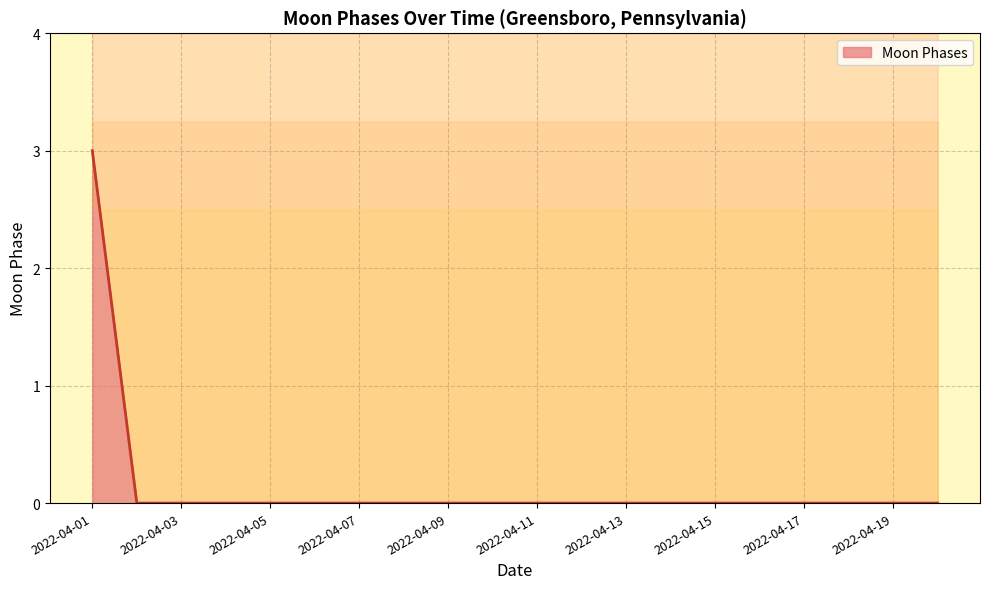

List the labels in order of value, largest first.

2022-04-01, 2022-04-02, 2022-04-03, 2022-04-04, 2022-04-05, 2022-04-06, 2022-04-07, 2022-04-08, 2022-04-09, 2022-04-10, 2022-04-11, 2022-04-12, 2022-04-13, 2022-04-14, 2022-04-15, 2022-04-16, 2022-04-17, 2022-04-18, 2022-04-19, 2022-04-20